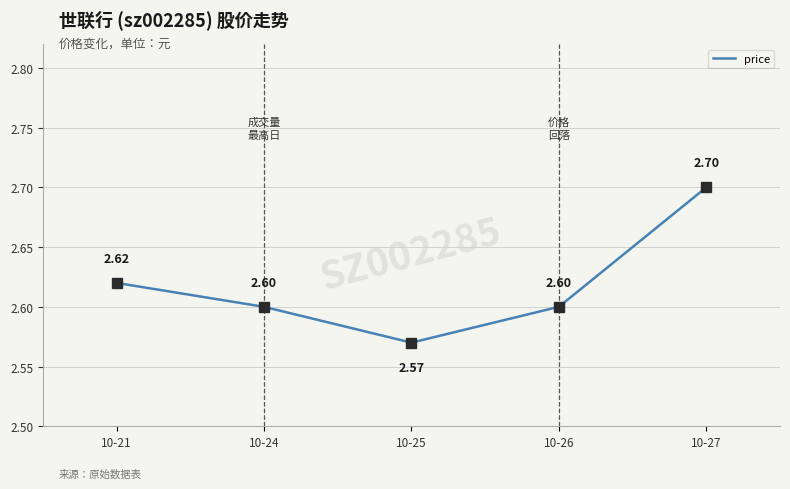

At which category does the data reach its first local valley?

10-25